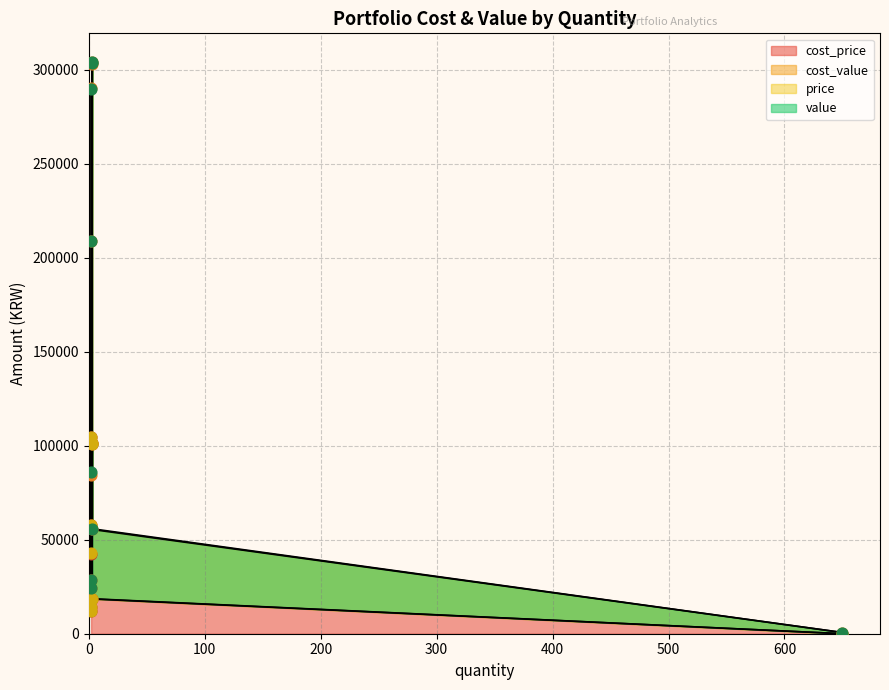

Which series has the largest total across all categories?

value